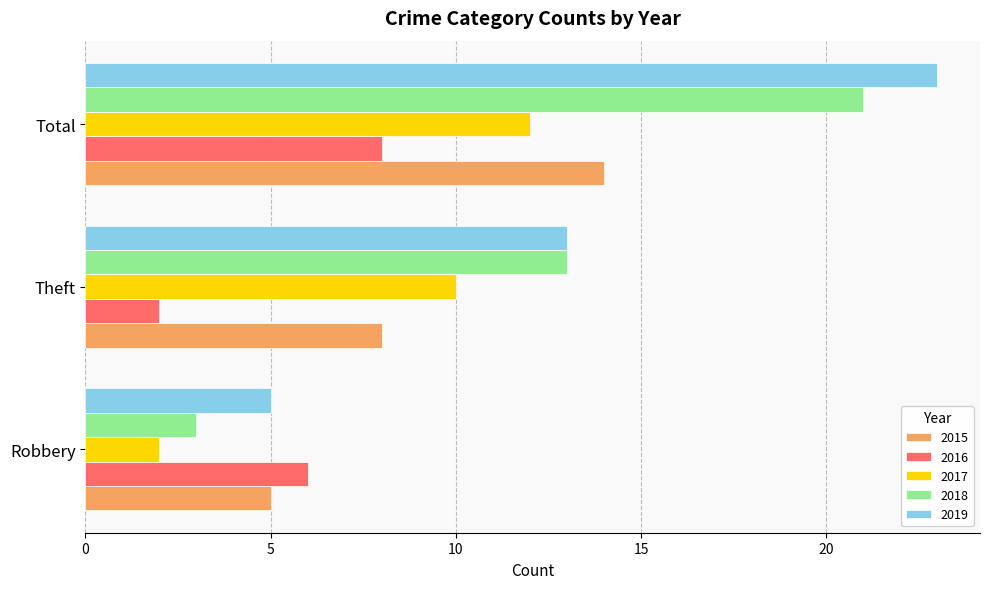

What is the difference between the maximum and minimum values in the 2015 series?

9